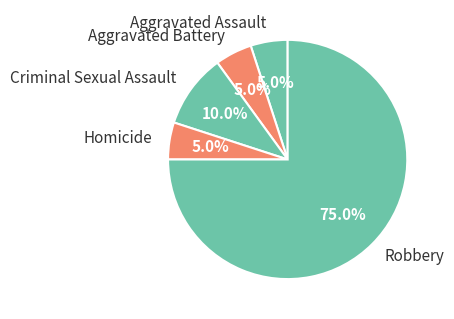

How much of the chart is everything except Aggravated Assault?

95.0%